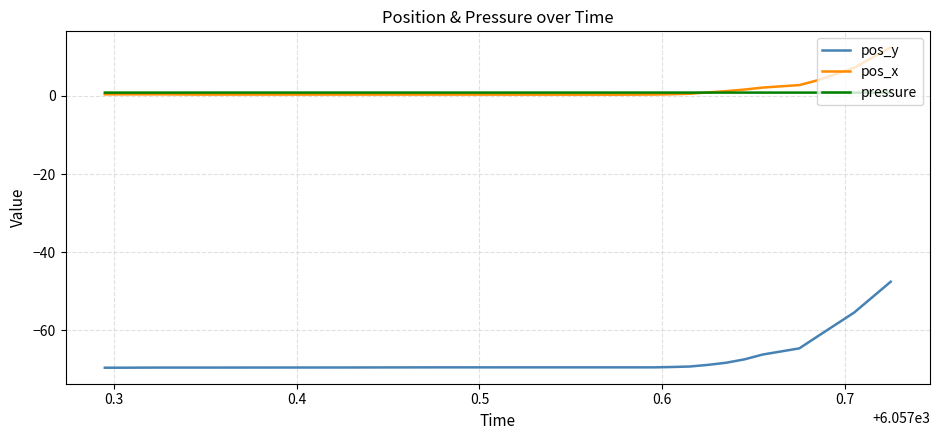

Which series has the widest spread of values?

pos_y